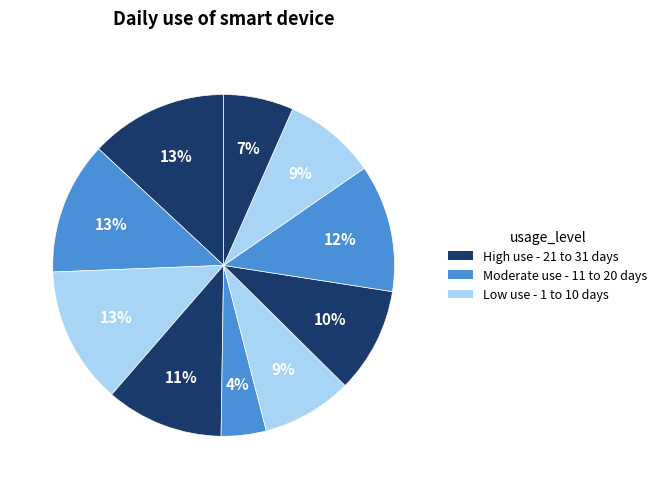

Which slice is the smallest?

5